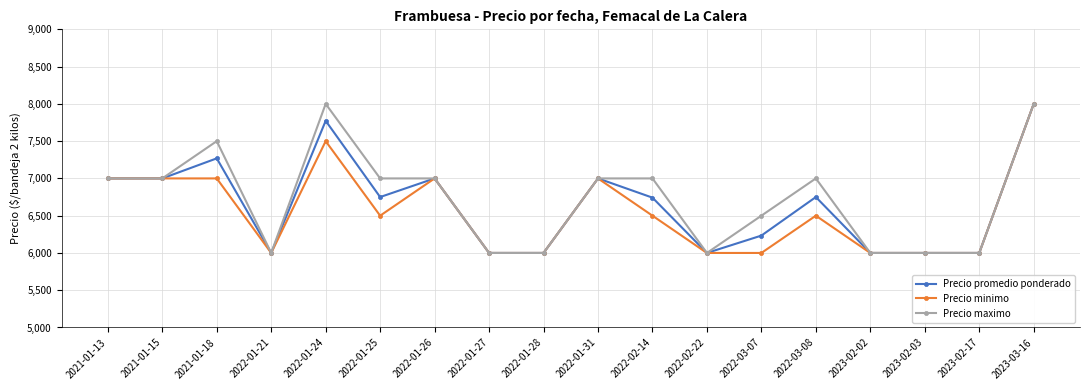

What position from the left is 2023-03-16?

18